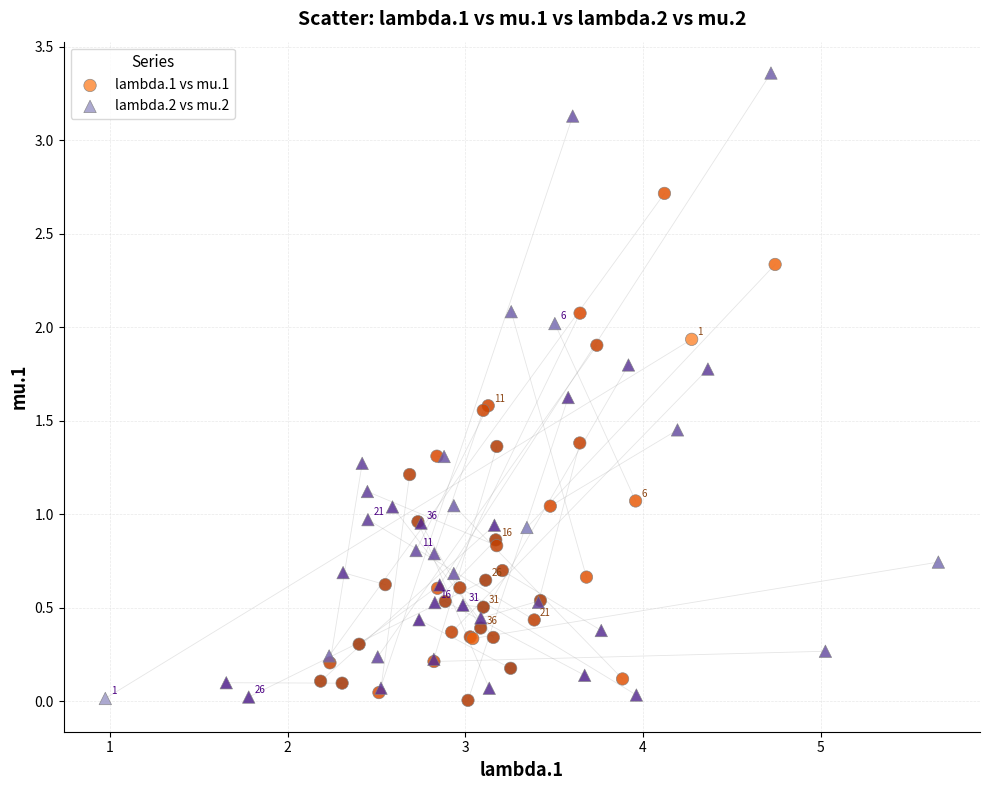

Which series contains the highest Y value?

lambda.2 vs mu.2